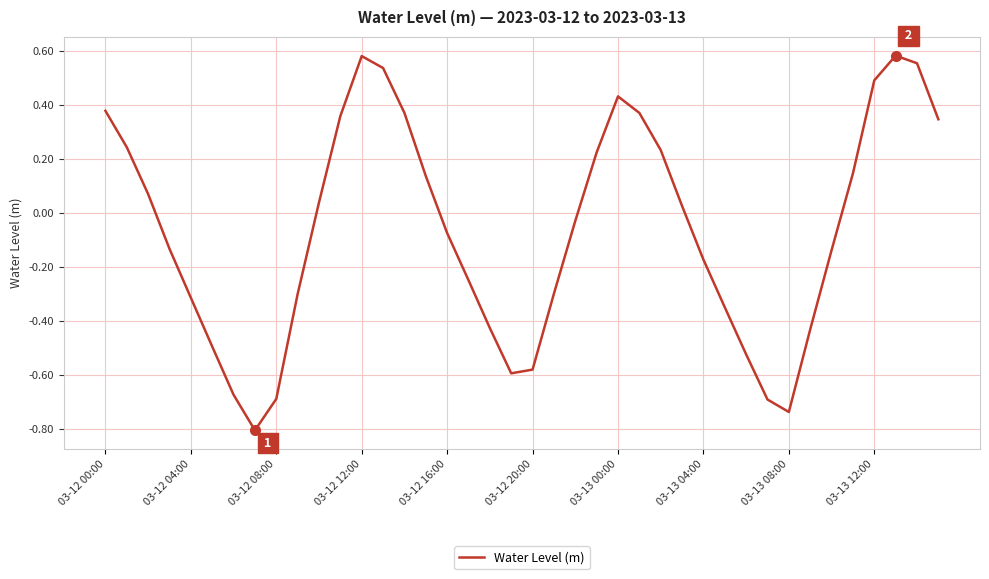

How many lines are shown in the chart?

1